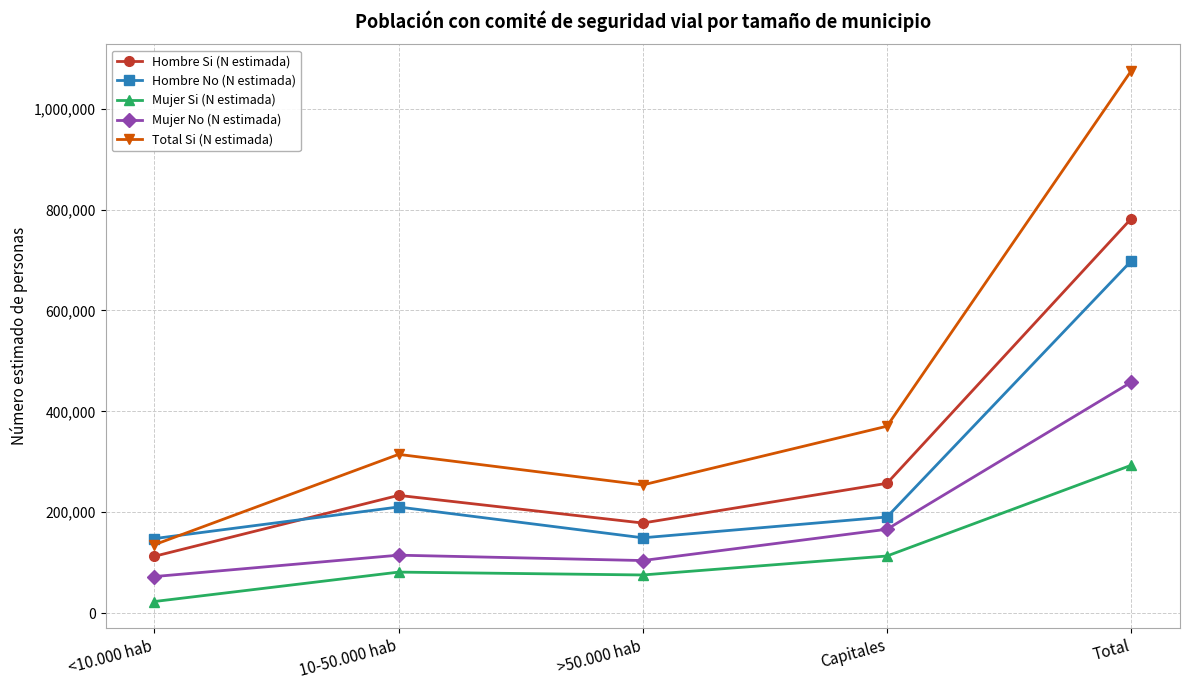

What are all the series names shown in the legend?

Hombre Si (N estimada), Hombre No (N estimada), Mujer Si (N estimada), Mujer No (N estimada), Total Si (N estimada)